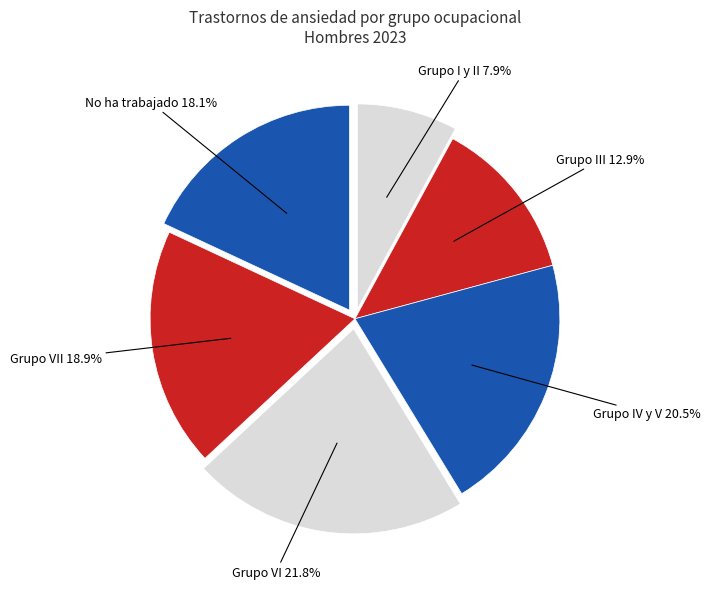

Is the sum of Grupo III and Grupo IV y V greater than half?

No